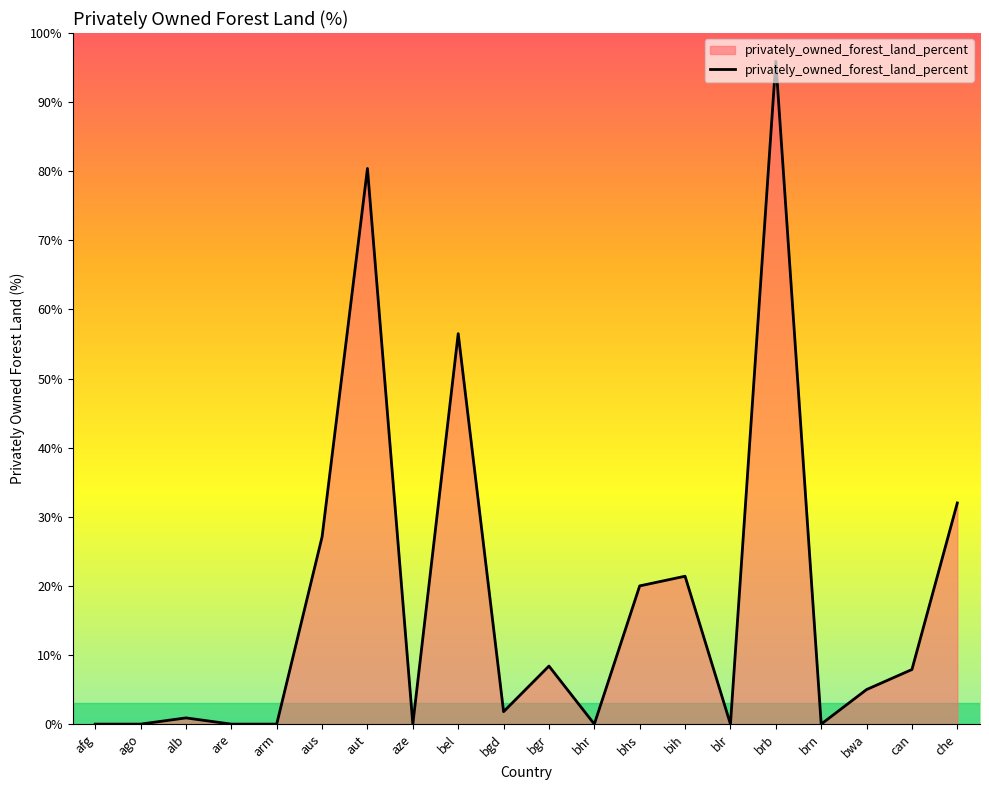

How many interior local peaks (higher than both neighbors) does the data have?

6